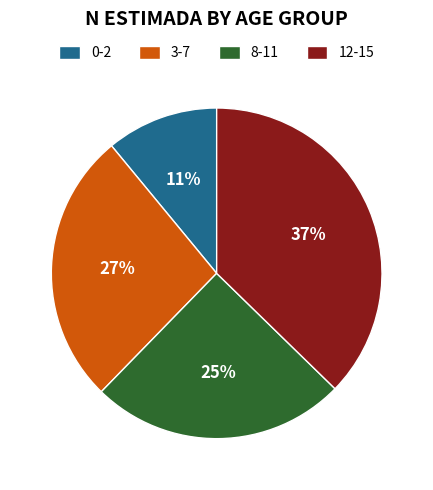

What is the smallest slice in the pie chart?

0-2